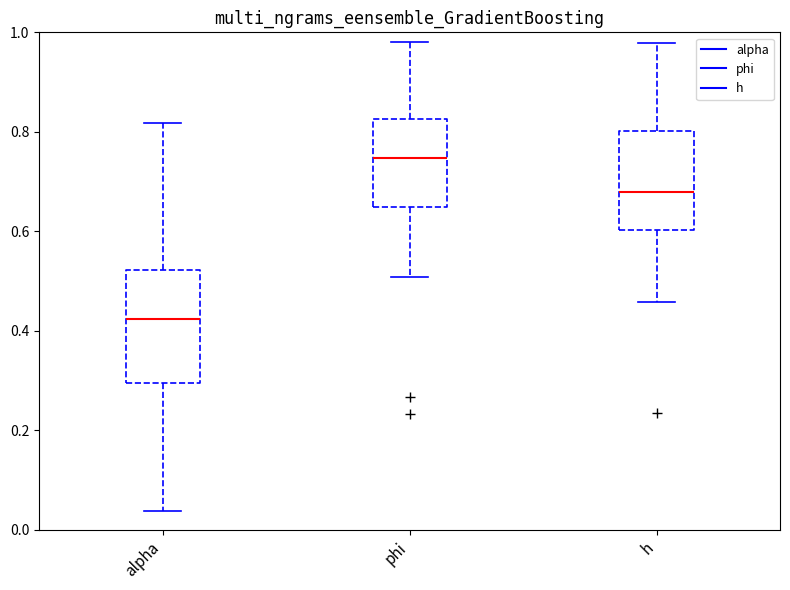

Which box's median line is the lowest?

alpha